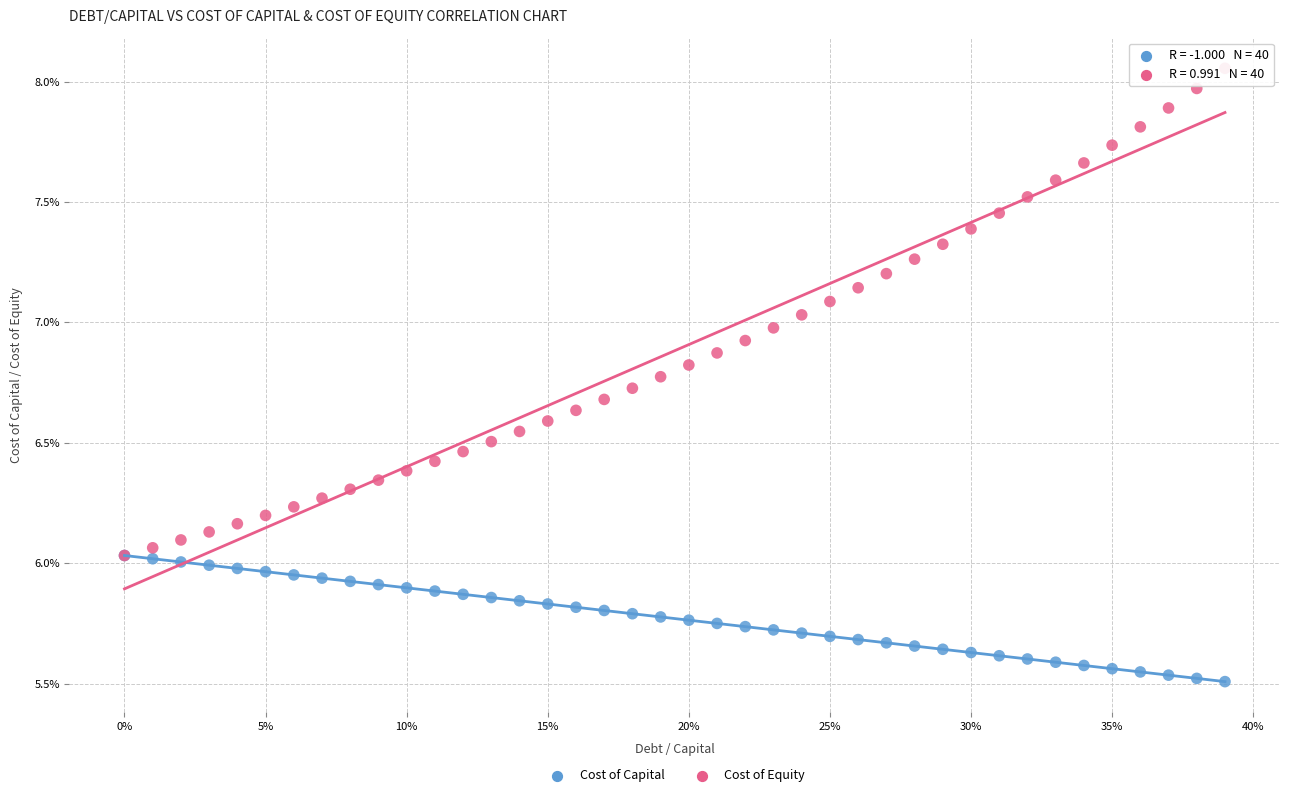

Which series has the widest spread of Y values?

Cost of Equity